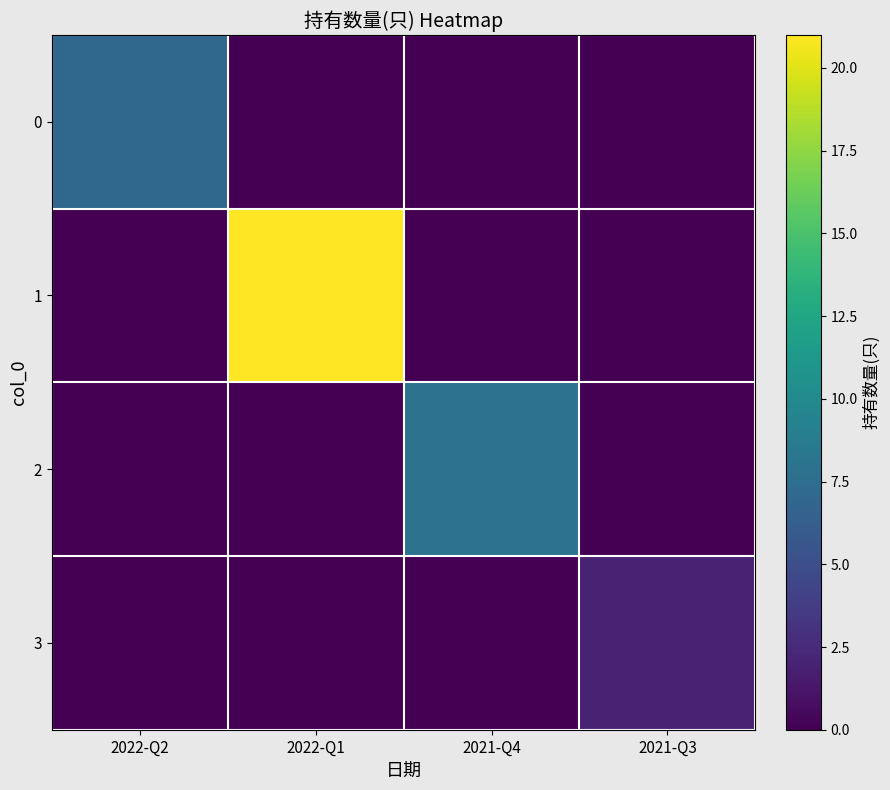

Reading left to right, list all the values displayed in this chart.

0: 2022-Q2=7	2022-Q1=0	2021-Q4=0	2021-Q3=0
1: 2022-Q2=0	2022-Q1=21	2021-Q4=0	2021-Q3=0
2: 2022-Q2=0	2022-Q1=0	2021-Q4=8	2021-Q3=0
3: 2022-Q2=0	2022-Q1=0	2021-Q4=0	2021-Q3=2